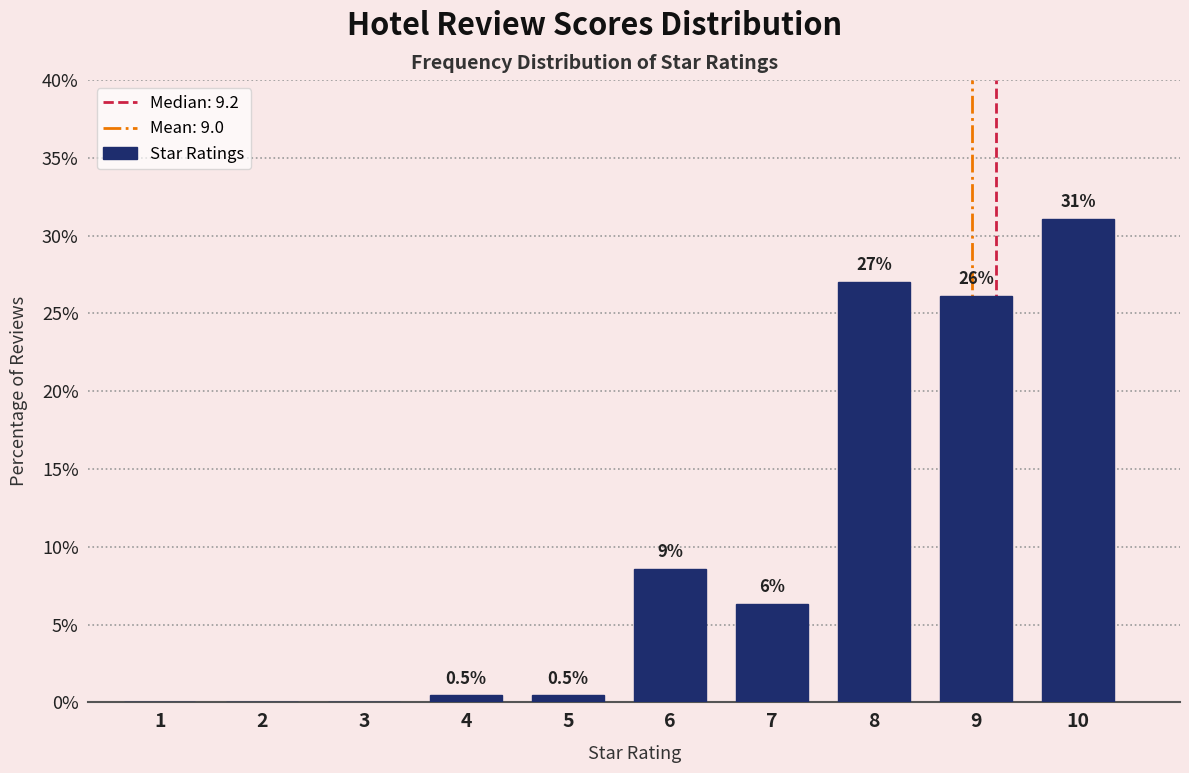

Reading right to left, transcribe all the data shown in this chart.

10=31.1	9=26.1	8=27.0	7=6.3	6=8.6	5=0.5	4=0.5	3=0.0	2=0.0	1=0.0